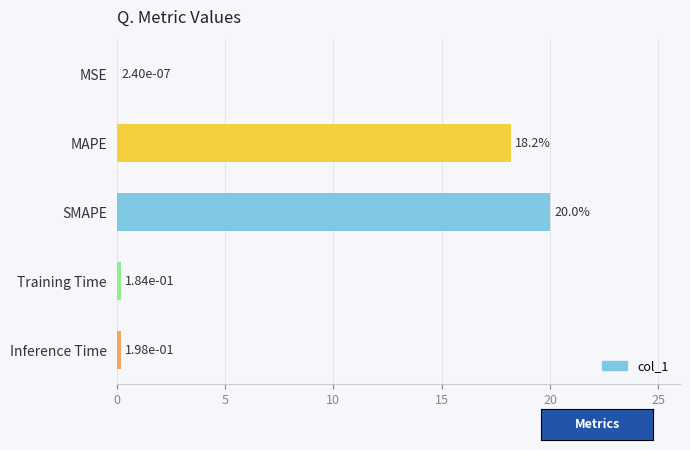

What is the sum of the values at MSE and MAPE?

18.2